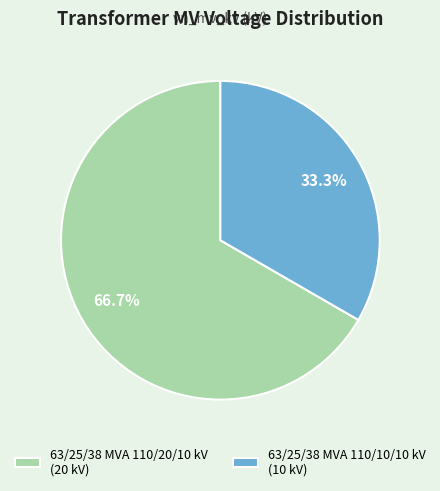

What percentage is the 63/25/38 MVA 110/10/10 kV slice, to the nearest percent?

33%